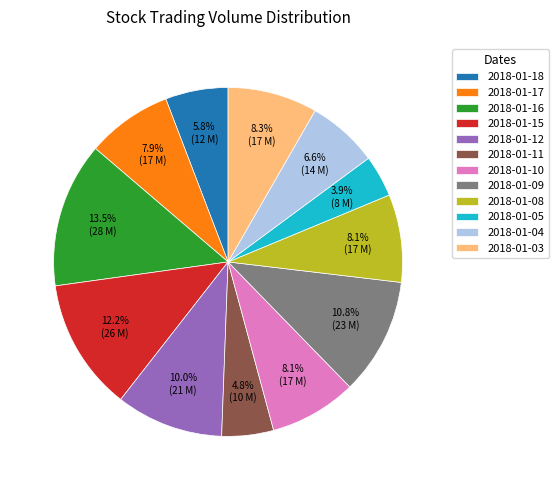

What percentage is the 2018-01-08 slice, to the nearest percent?

8%